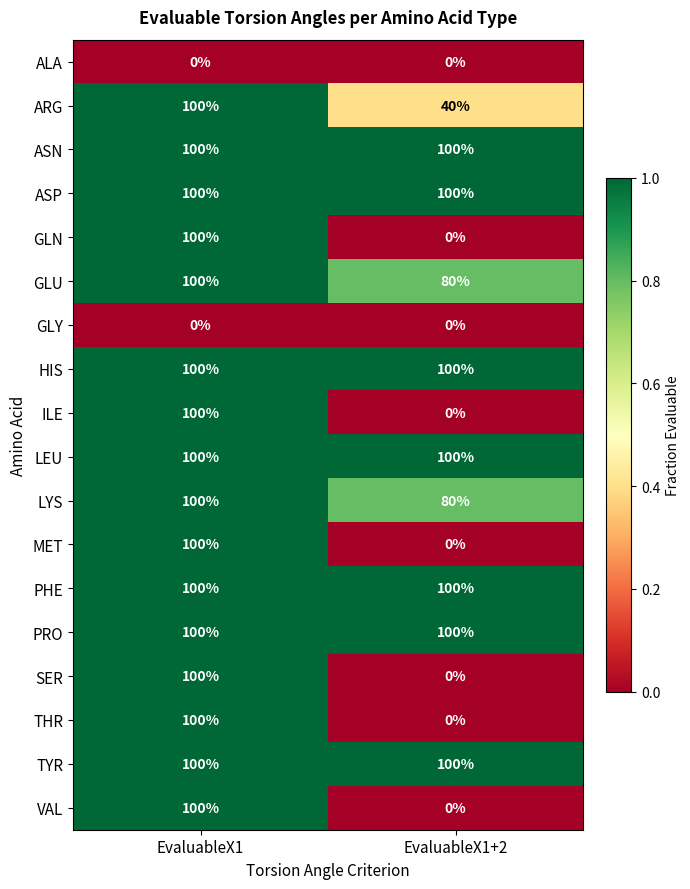

What is the difference between the highest and lowest values at EvaluableX1?

100